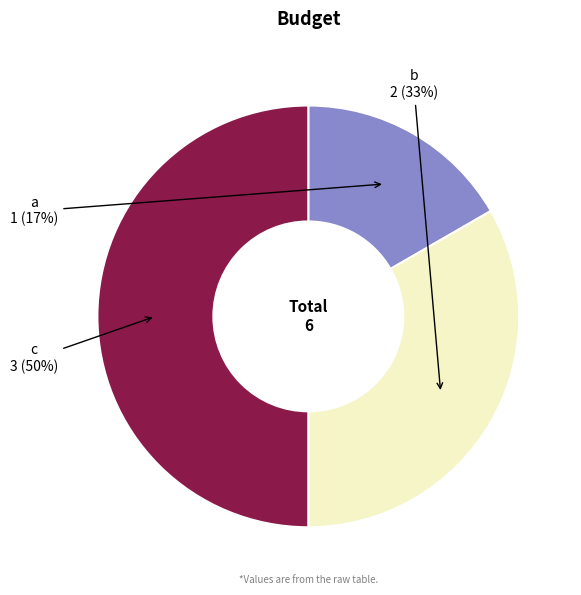

The a slice represents 17% of the pie. True or false?

True